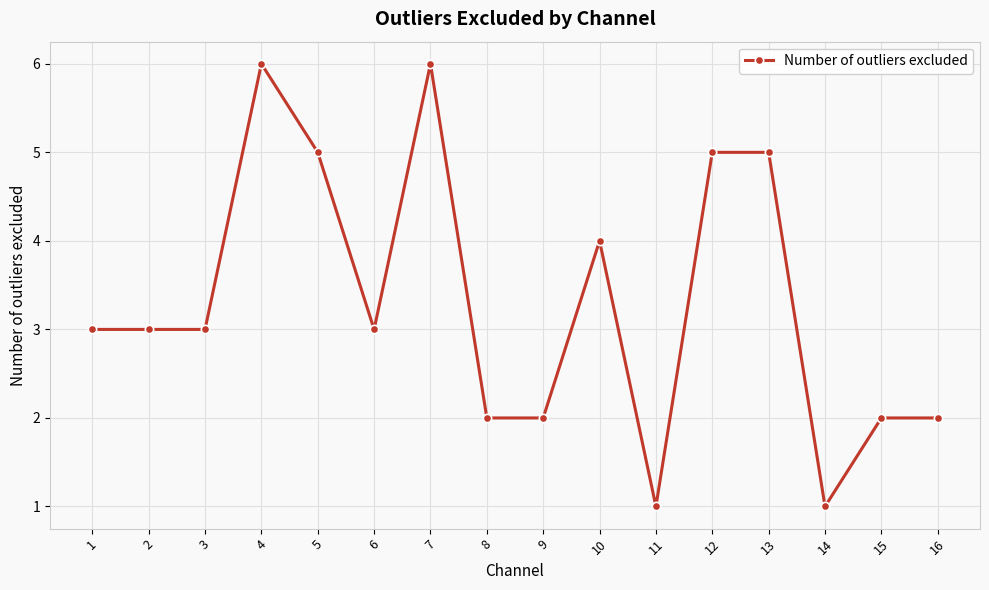

What is the difference between the values at 10 and 6?

1